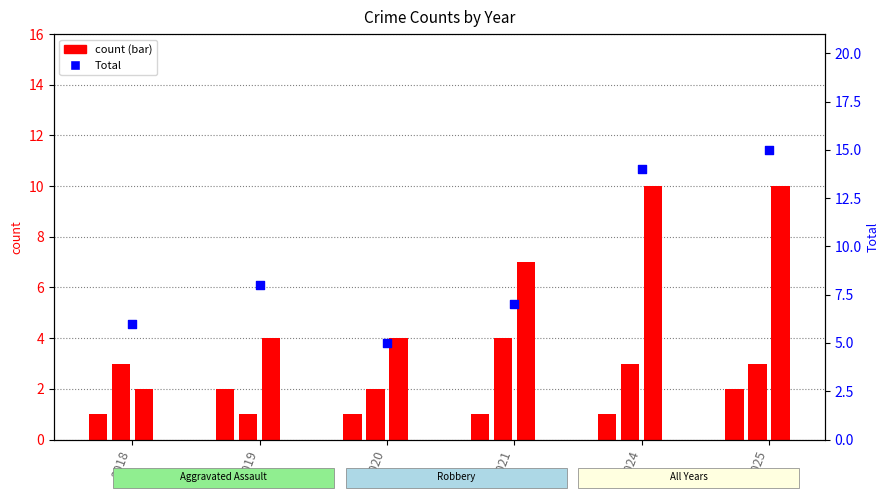

What is the ratio of the value at 2019 to the value at 2021?

1.1